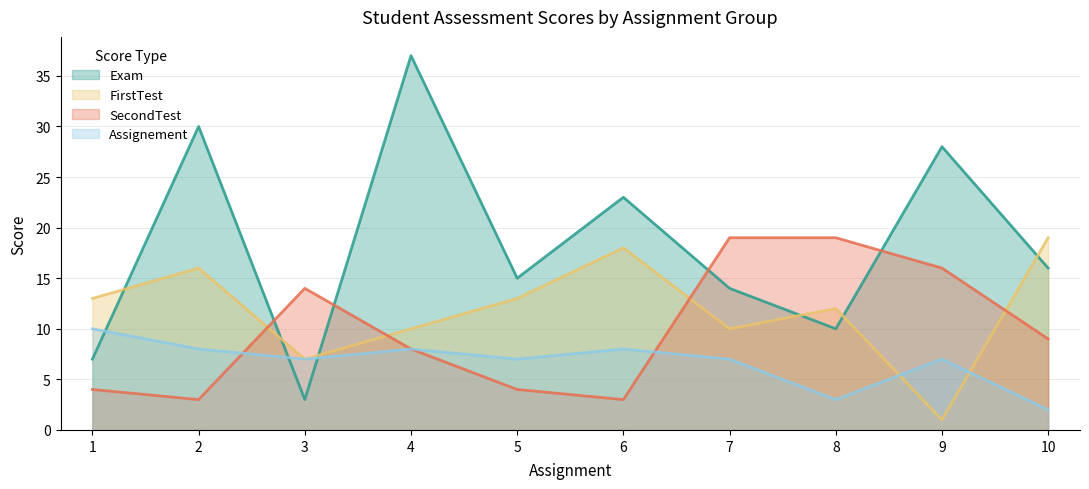

How many categories are shown in the chart?

10